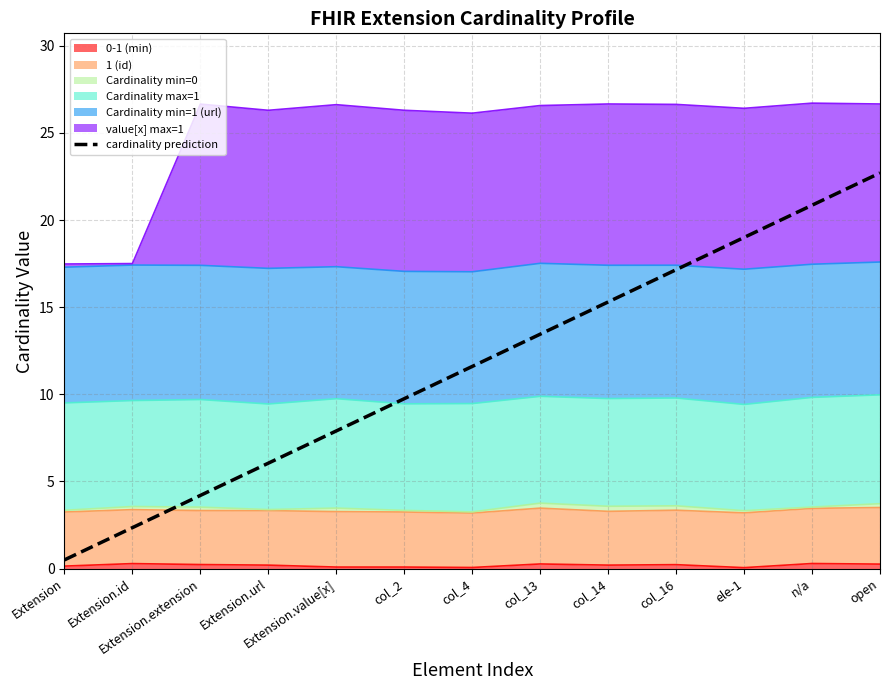

The chart shows a value of 0.2 at Extension. True or false?

False